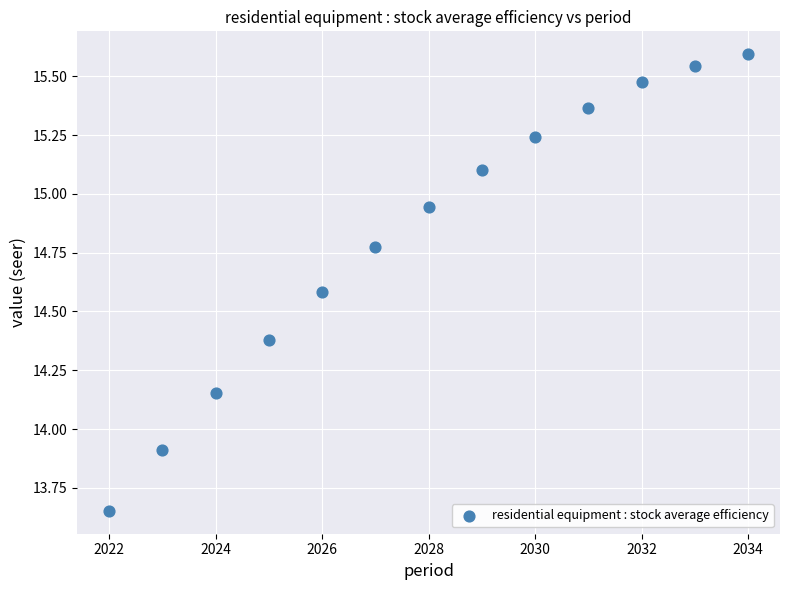

What Y value in the scatter plot is closest to 14?

13.9